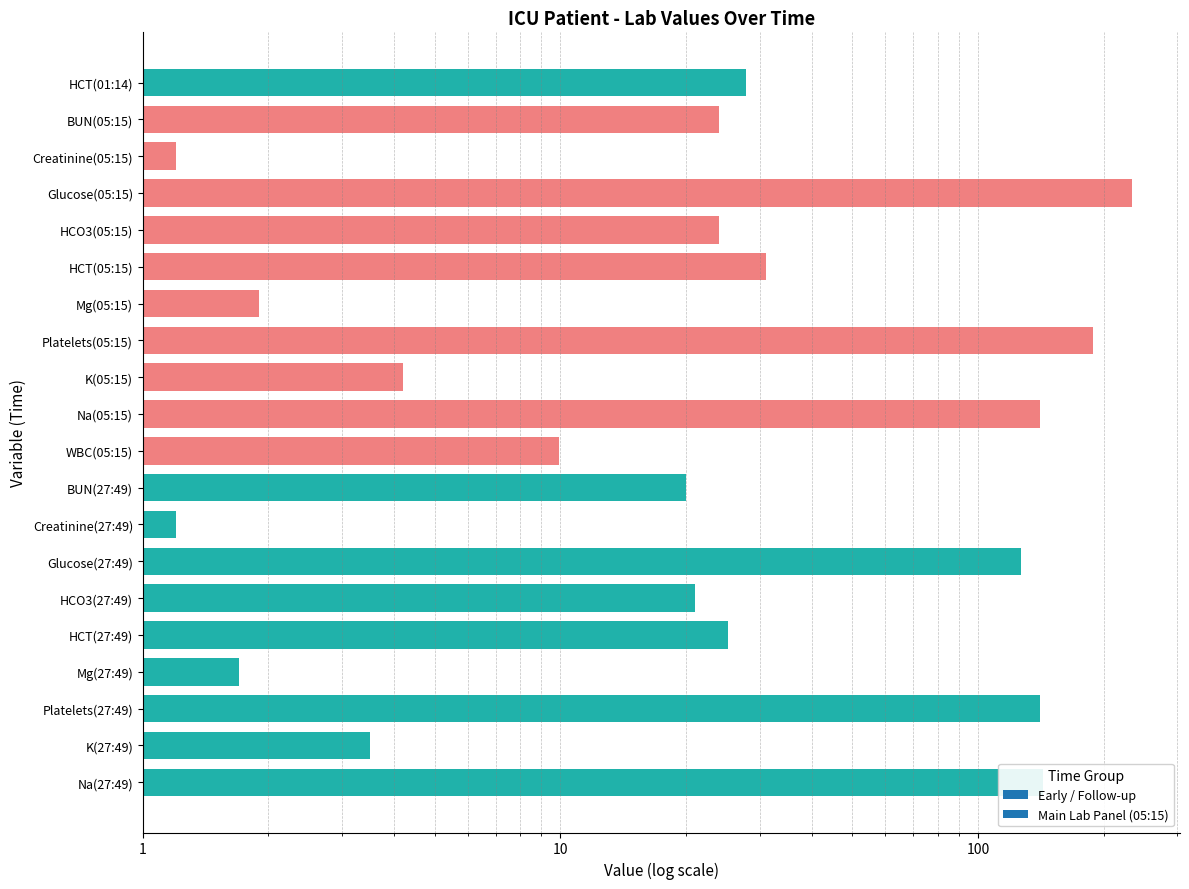

What is the change in value from HCT(01:14) to HCO3(27:49)?

-6.9